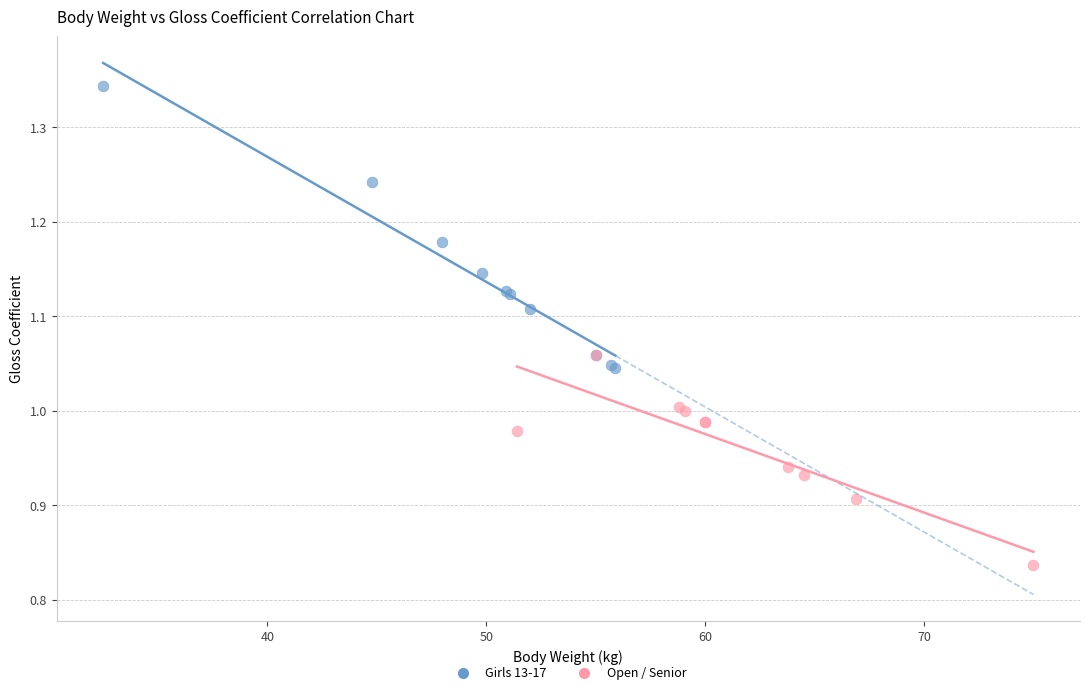

Which series has the widest spread of Y values?

Girls 13-17